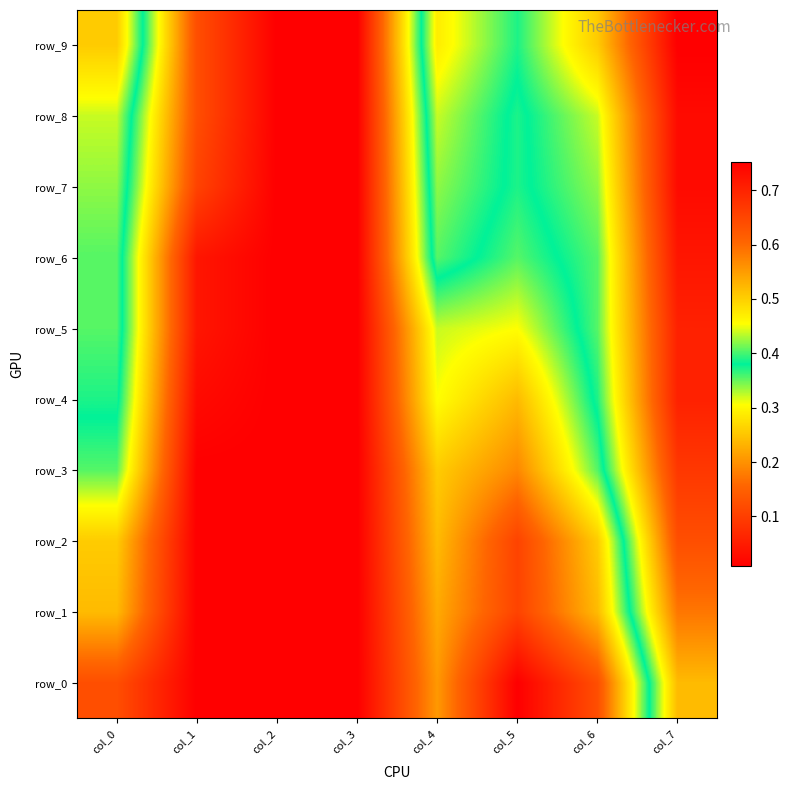

The row_8 series shows 0.4 at col_5. True or false?

True